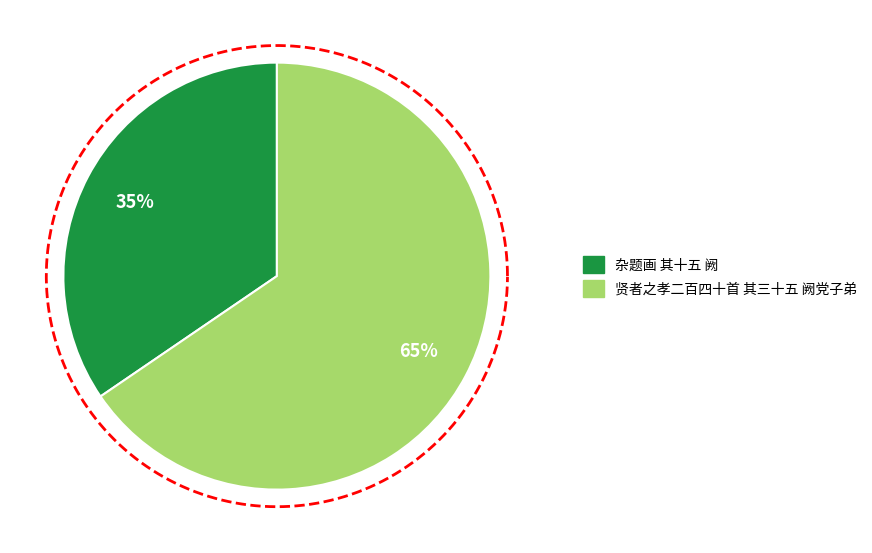

The 杂题画 其十五 阙 slice represents 35% of the pie. True or false?

True